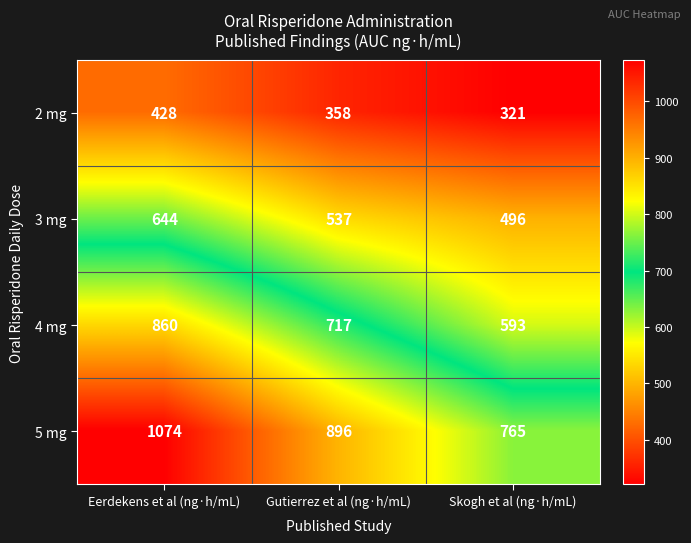

What is the average value of the 5 mg series?

912